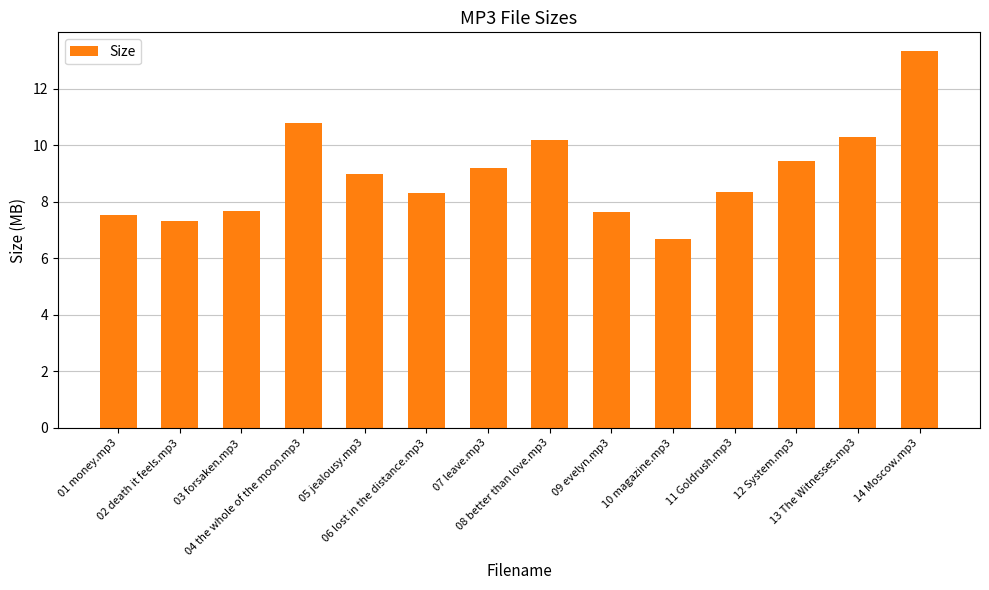

What is the average value?

9.0